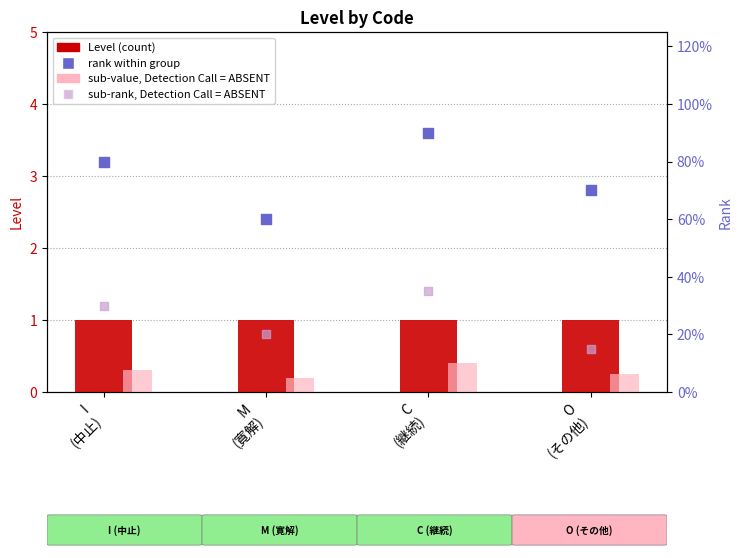

What are all the series names shown in the legend?

Level, sub-value, rank within group, sub-rank